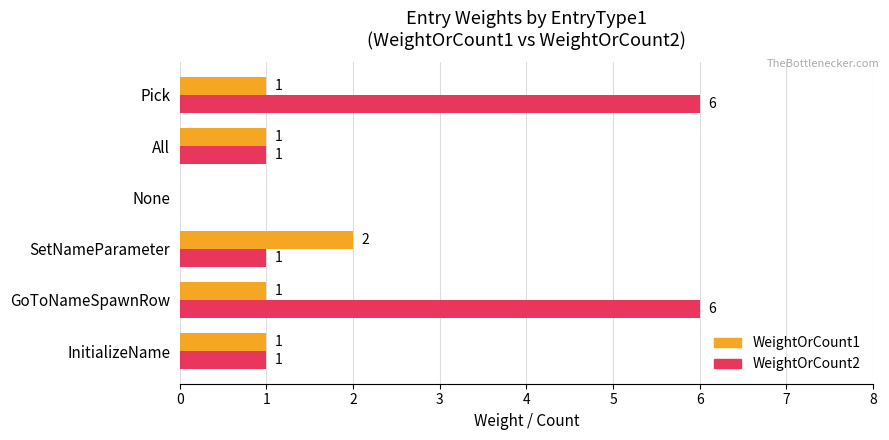

What is the sum of all WeightOrCount1 values?

6